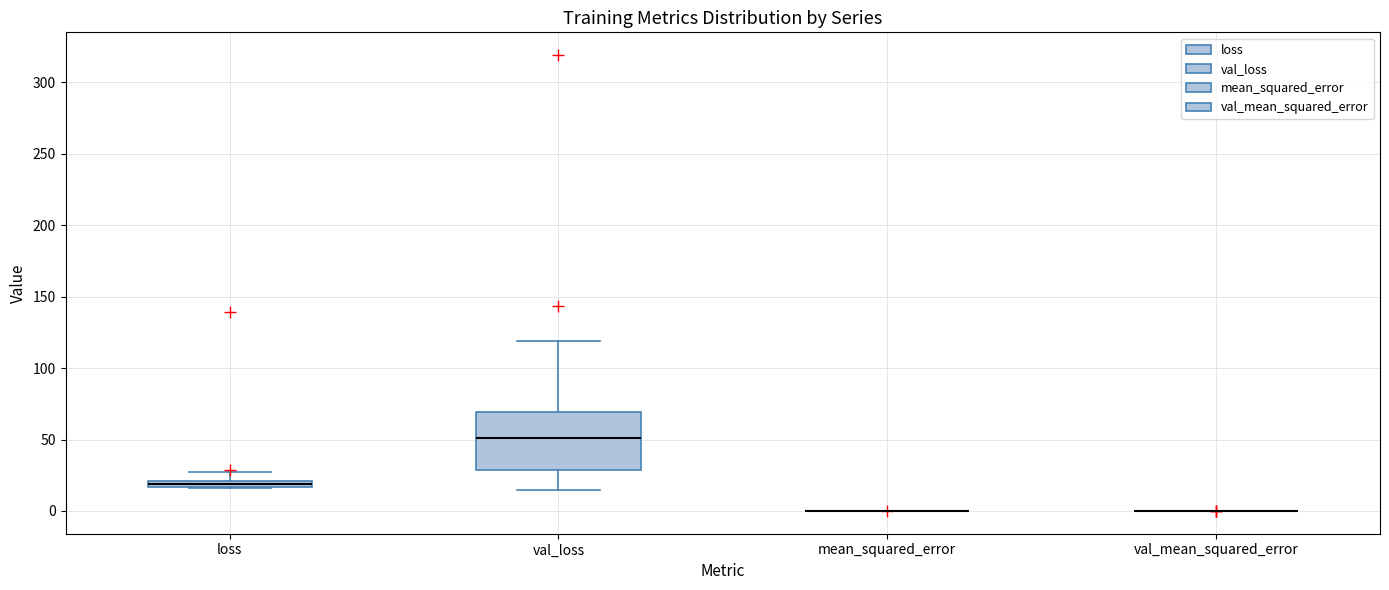

Comparing the boxes themselves (not the whiskers), which one is the tallest?

val_loss